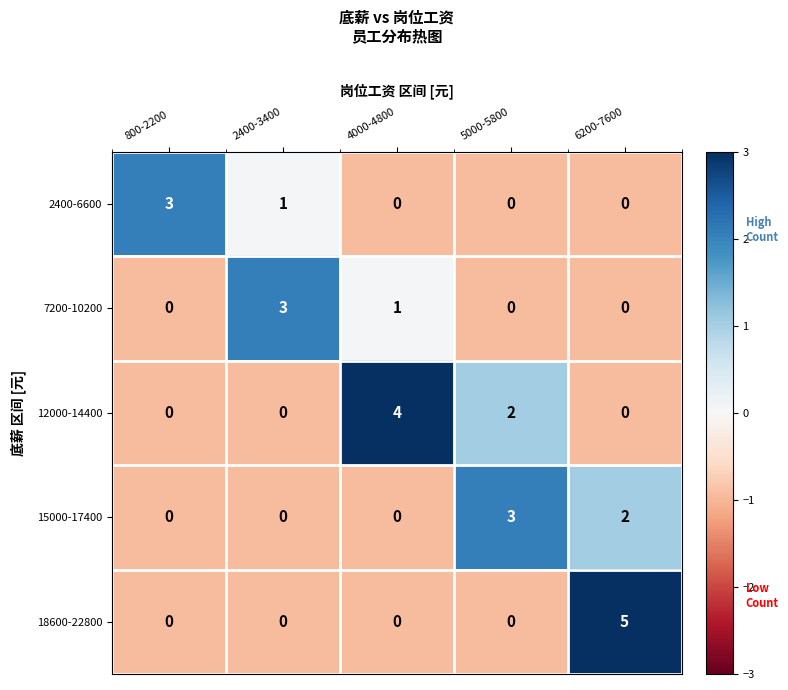

How many values in 2400-6600 are above zero?

2